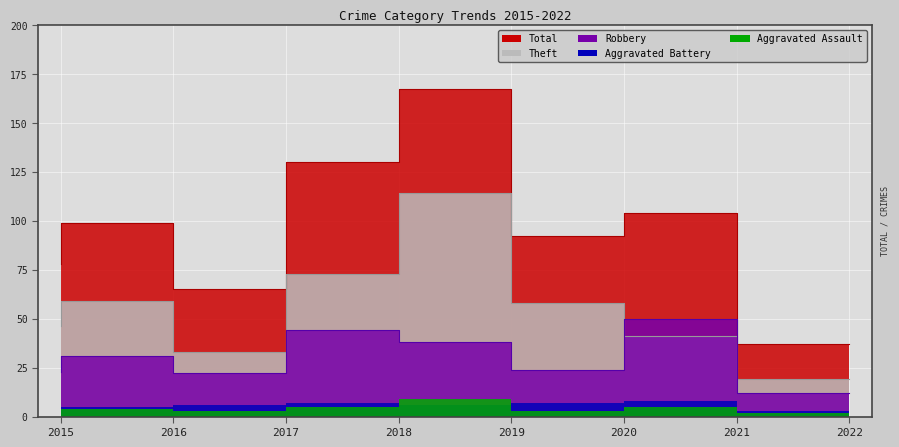

How many intersections are there between Robbery and Theft?

2